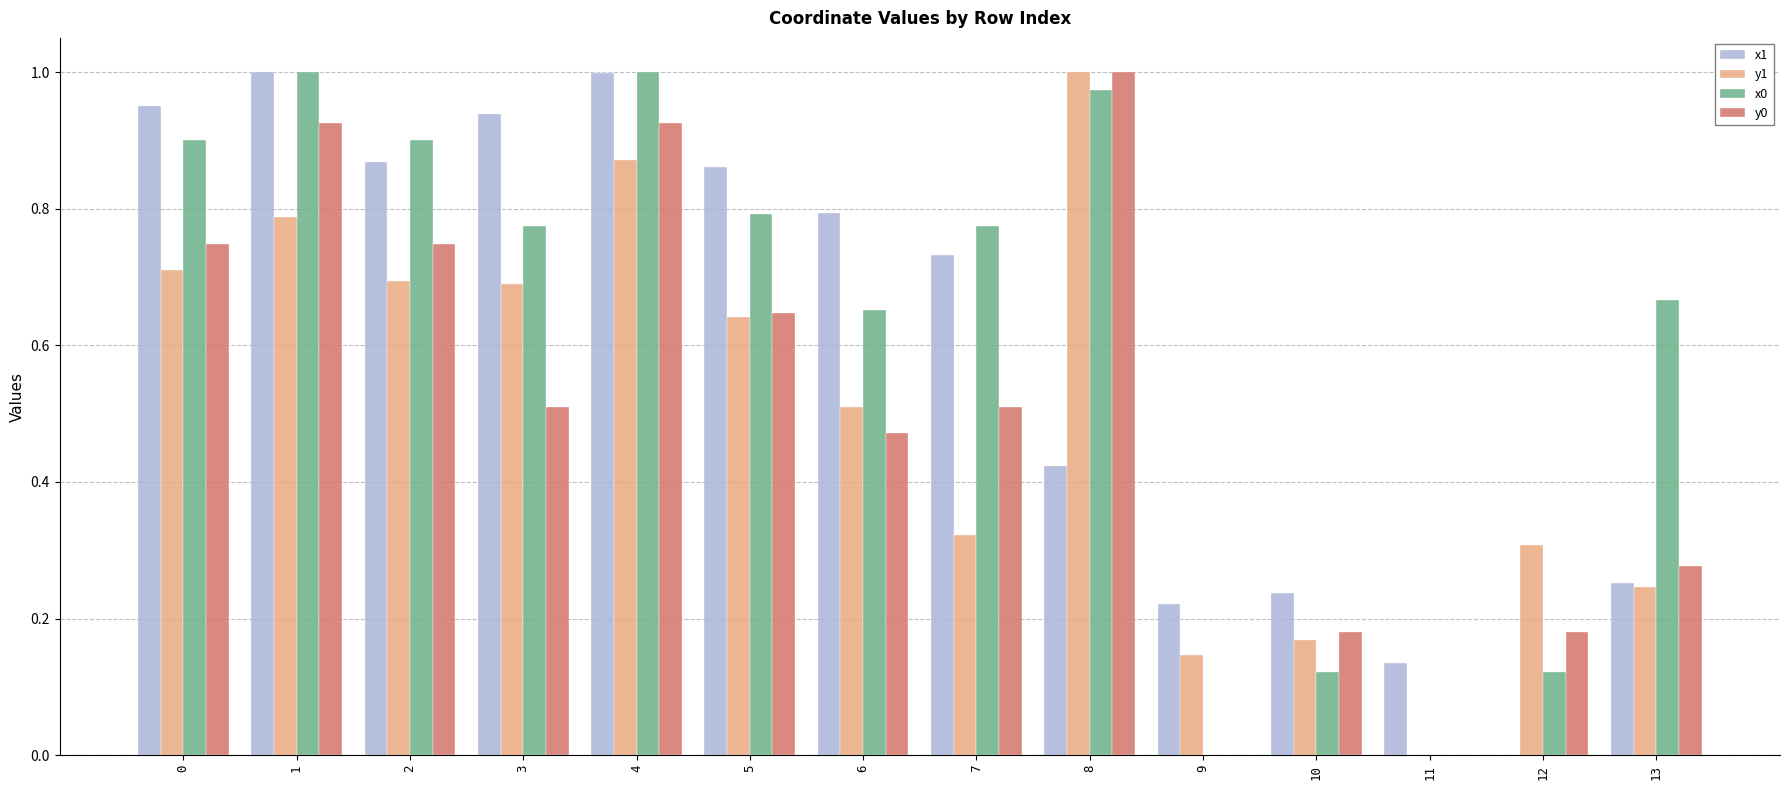

What is the total value across all series at 7?

2.3